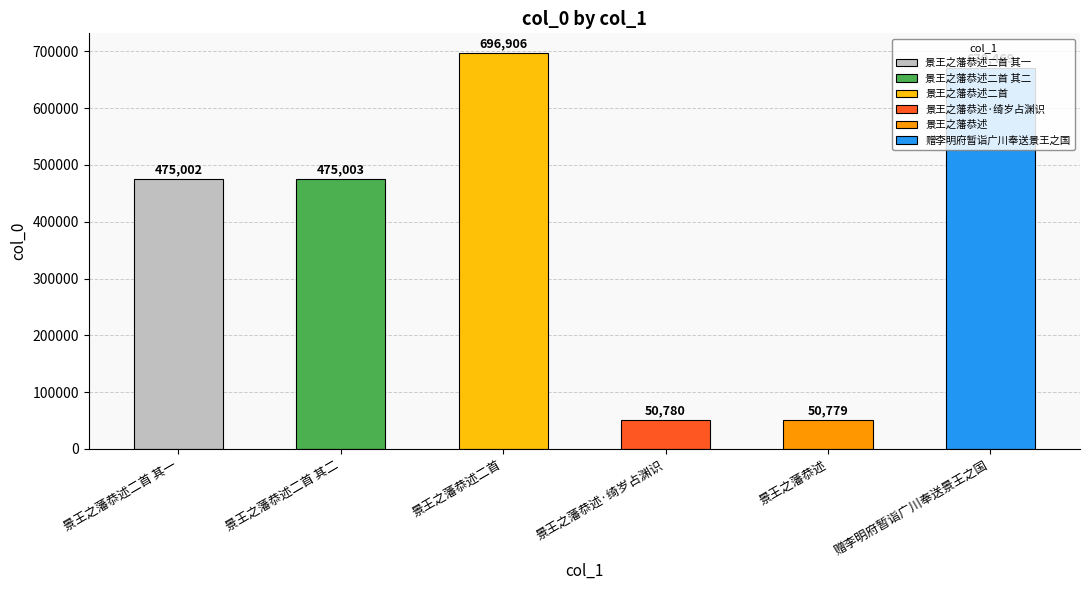

At which label does the data first exceed 475003?

景王之藩恭述二首